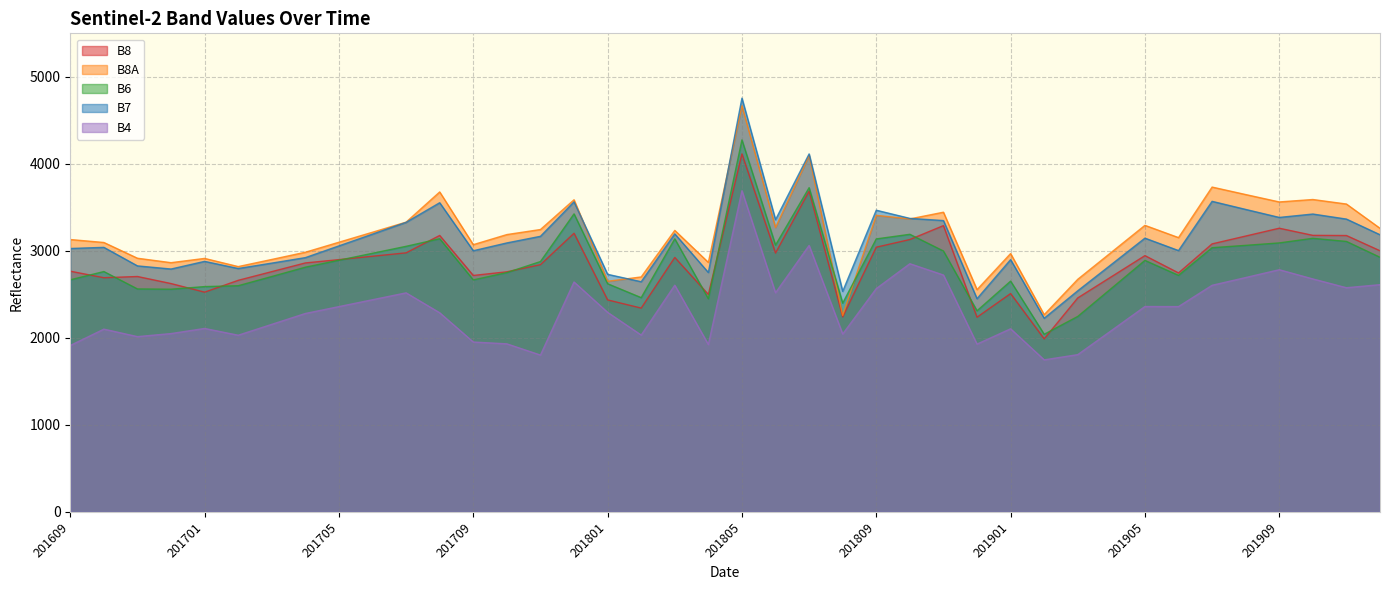

Is it true that B4 equals 2030 at 201702?

True